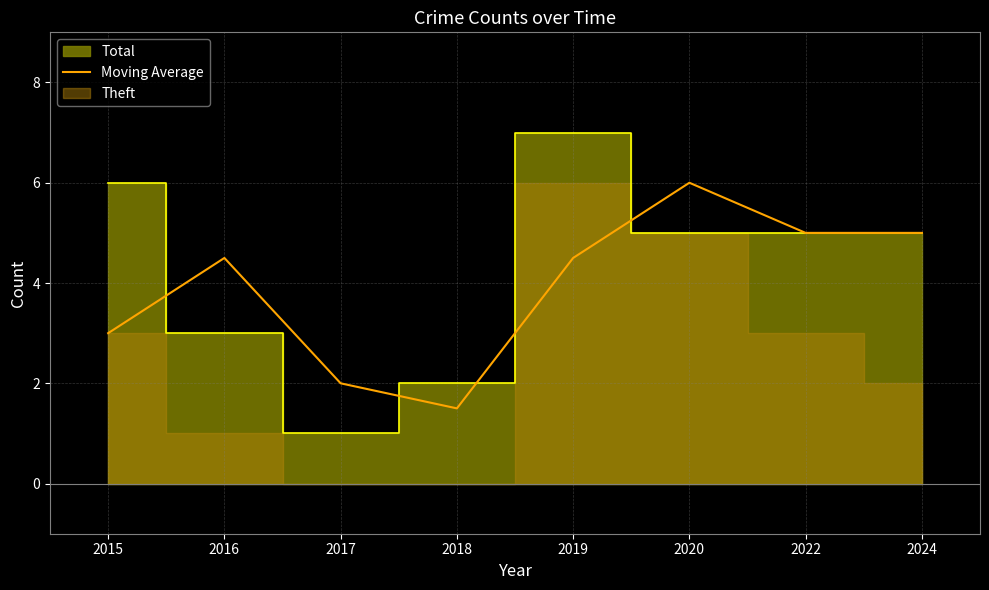

How many interior local valleys (lower than both neighbors) does the data have?

1